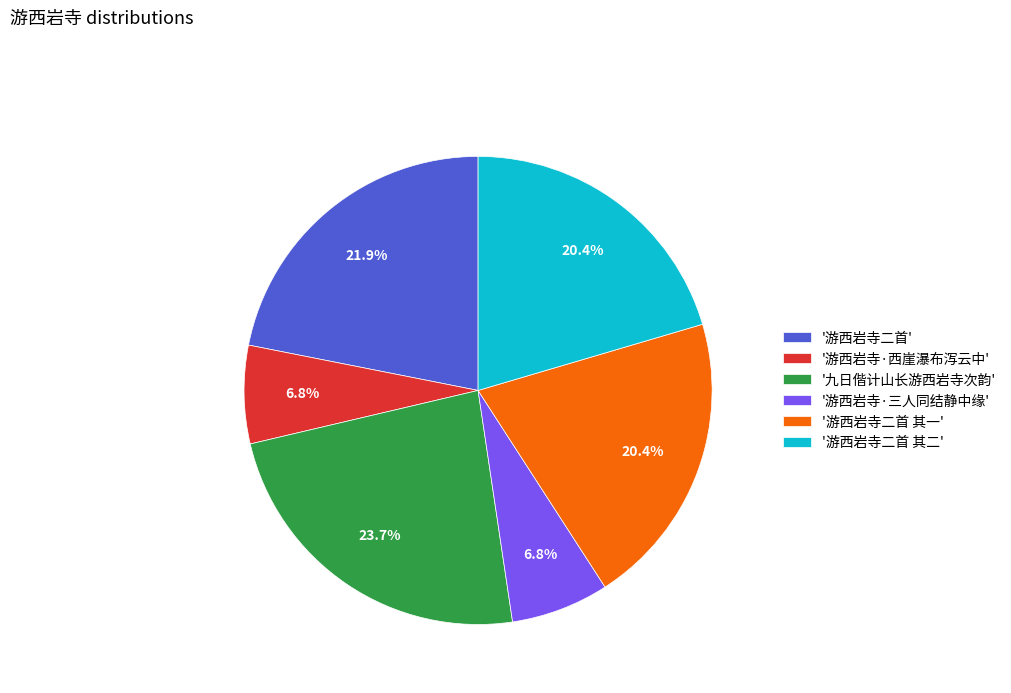

Is there any slice that represents more than half of the pie?

No